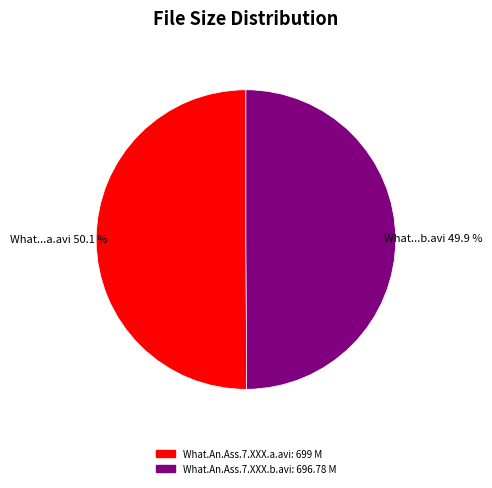

How many segments does this pie chart have?

2